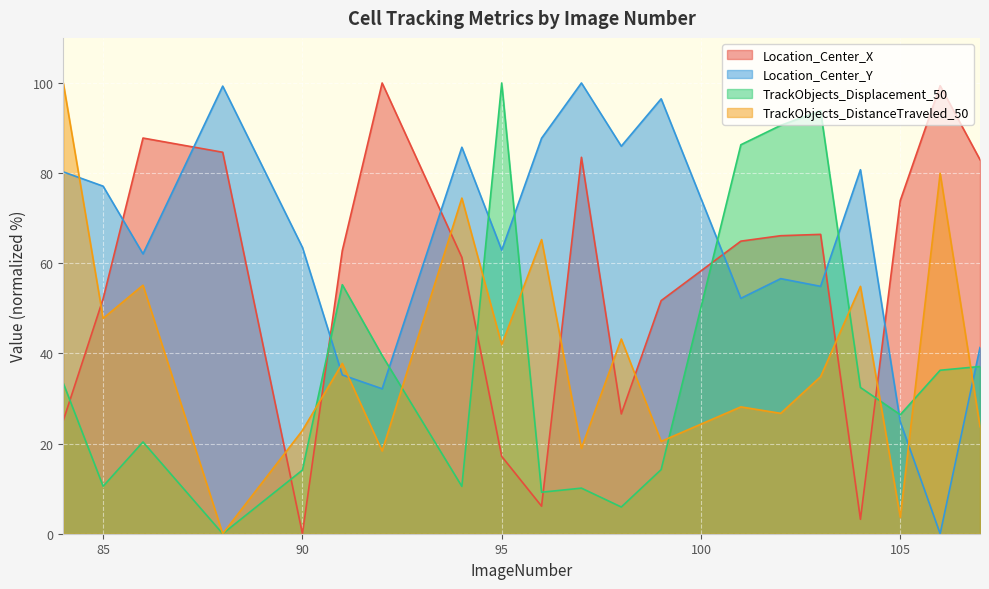

Is the value of Location_Center_X at 85 greater than the value of Location_Center_Y at 88?

No